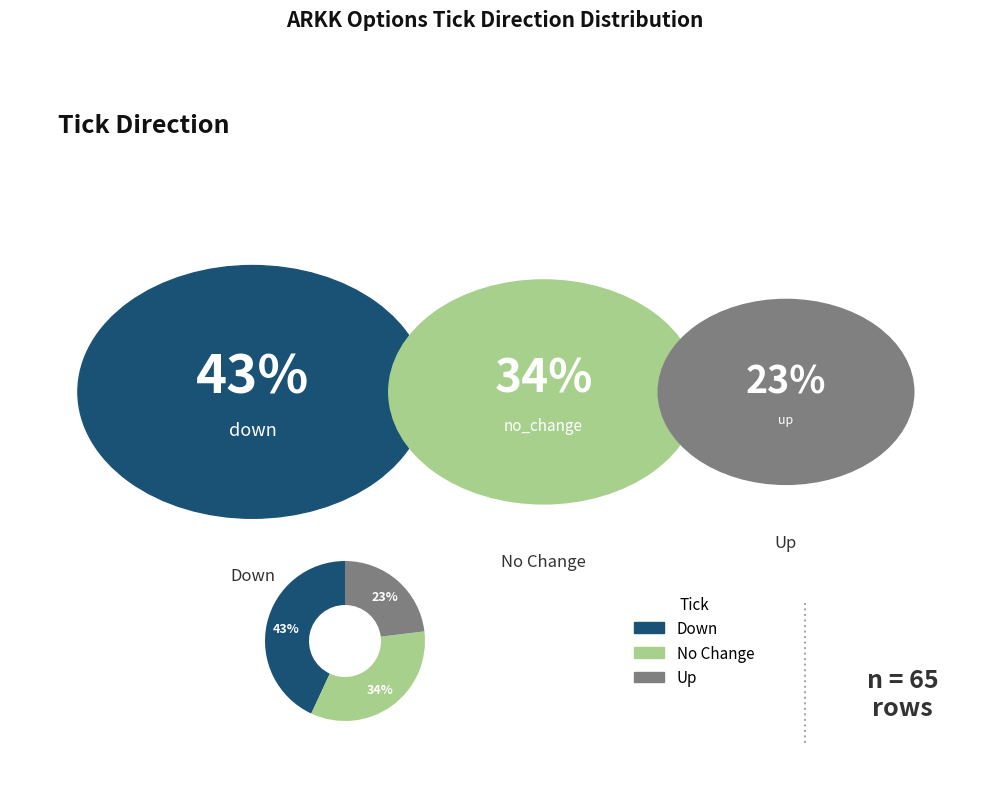

Count the number of slices in the pie.

3